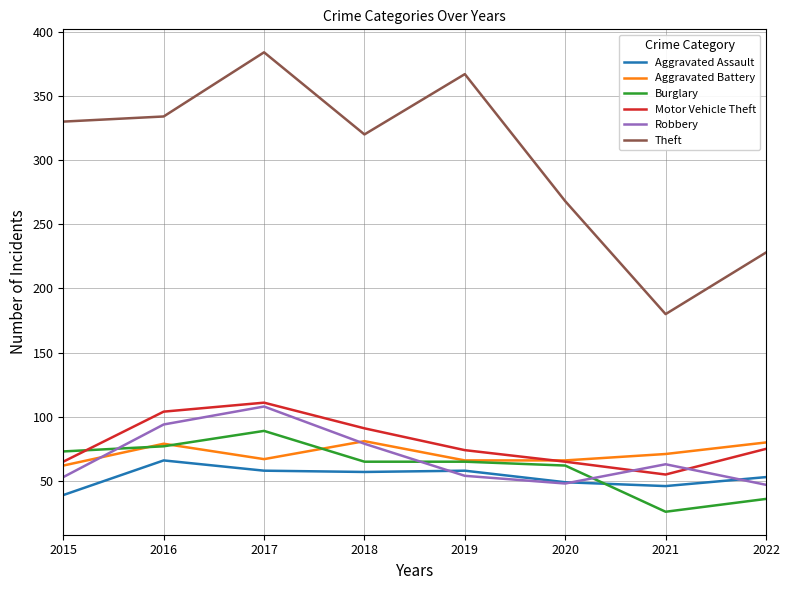

The value of Theft at 2015 is 330. True or false?

True